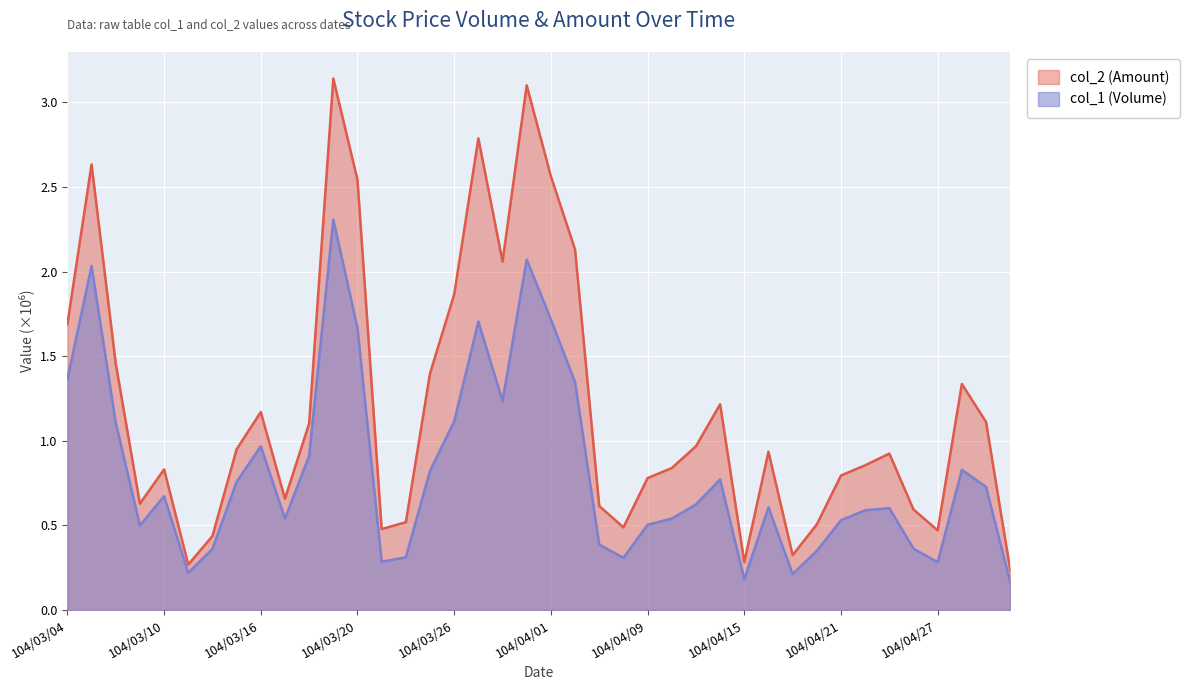

What is the value of the col_1 (Volume) point at the 15th from the left?

0.3